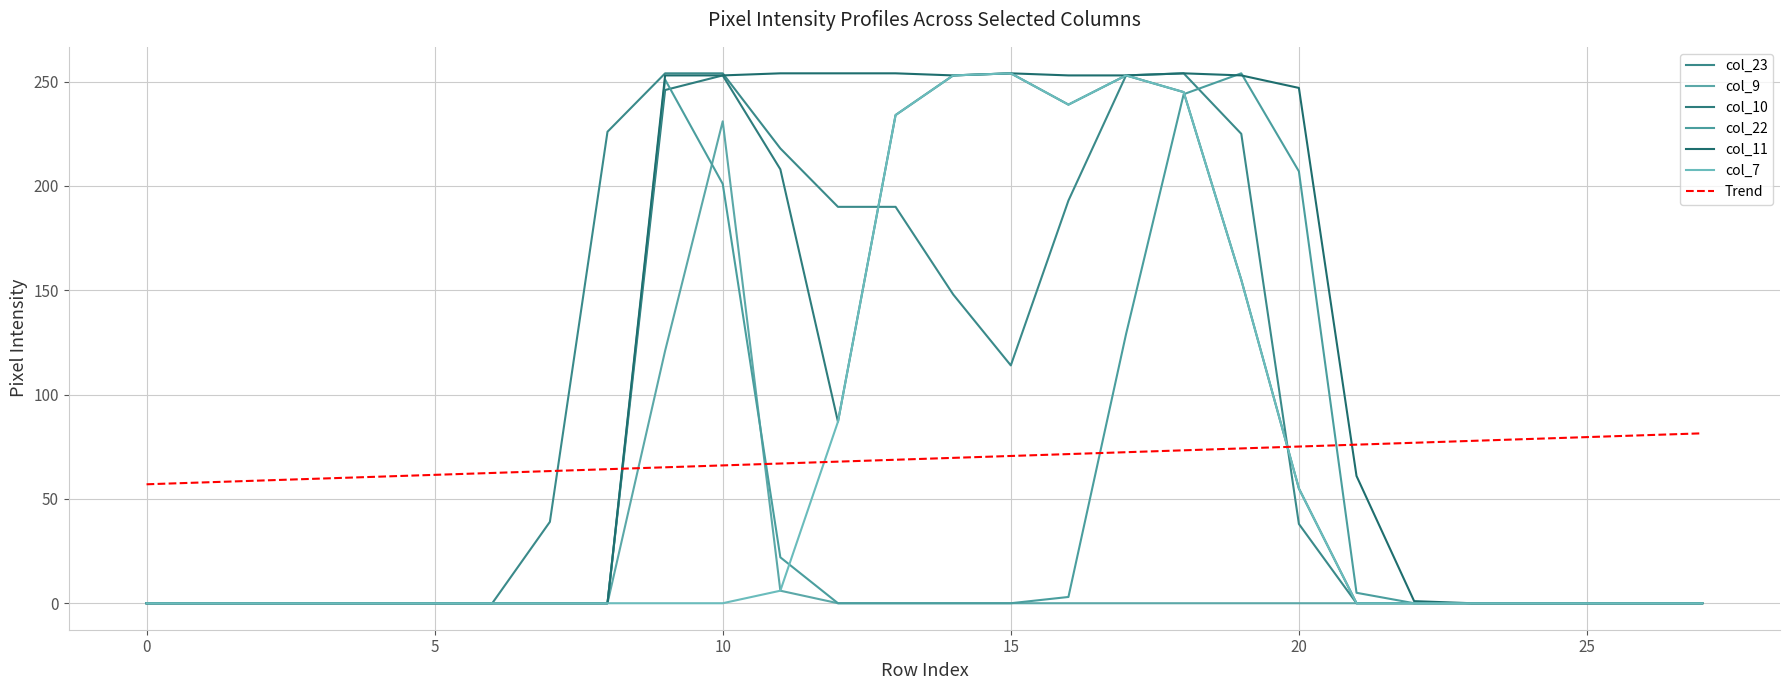

Is this an area chart (filled region under the line)?

No